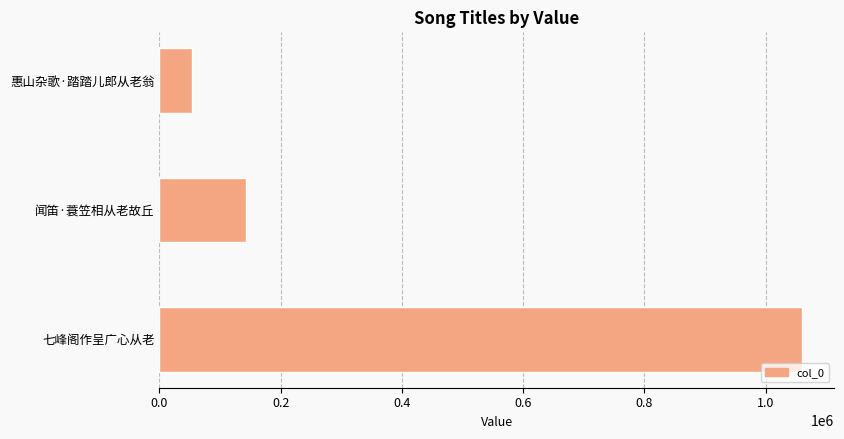

What is the average value?

418955